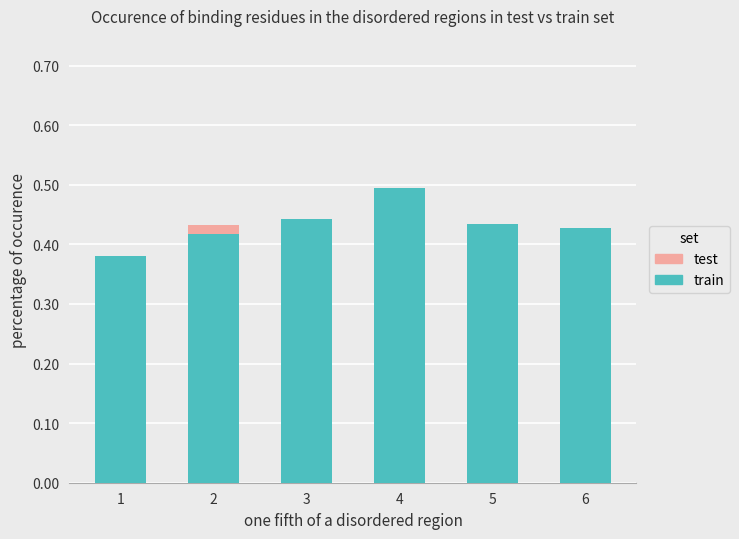

How many bars are there in total?

12